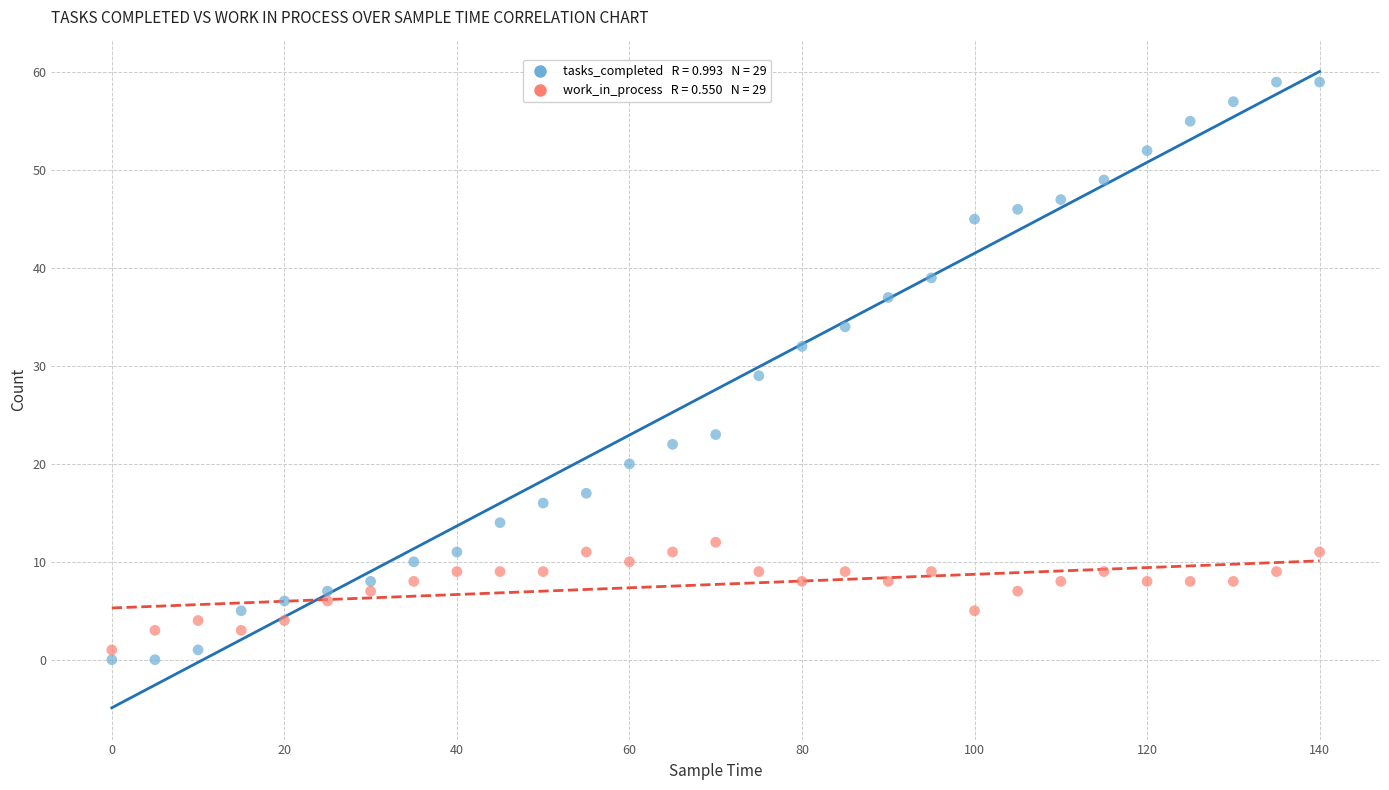

Across all data points, what is the range of Y values (max minus min)?

59